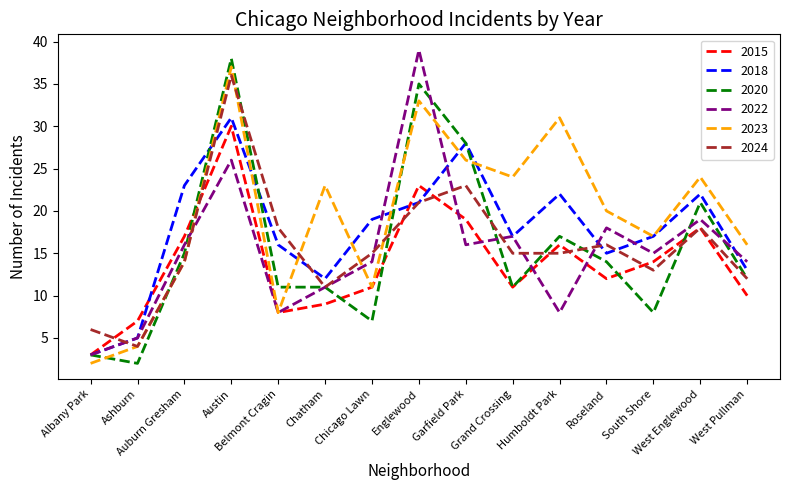

How many interior local valleys does the 2022 series have?

4